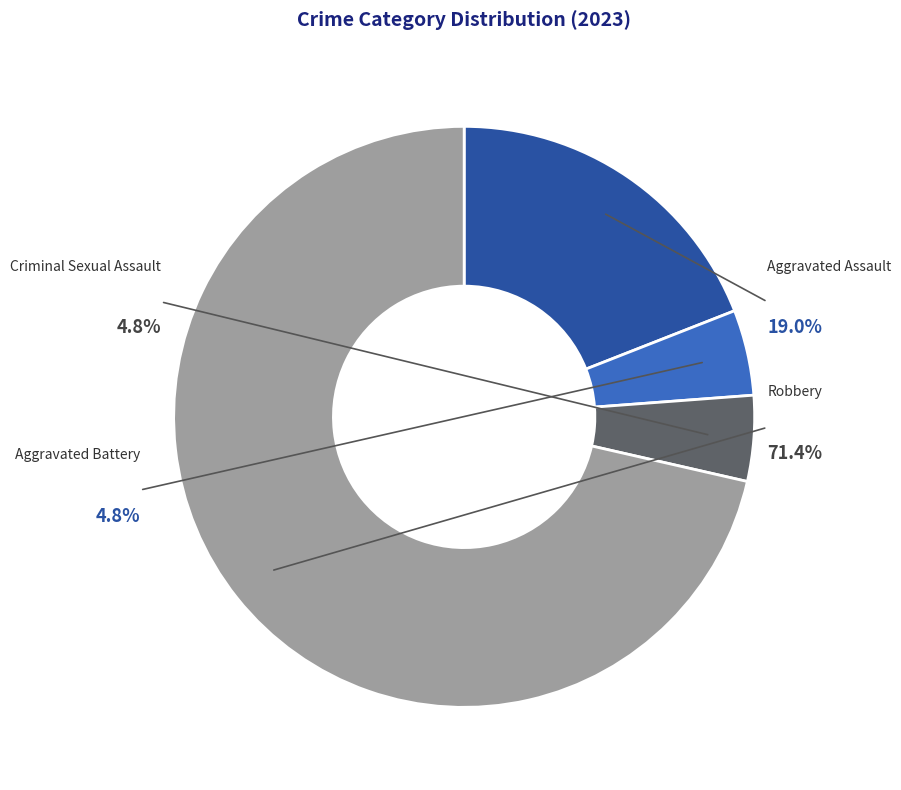

Is Aggravated Battery the majority of the pie?

No